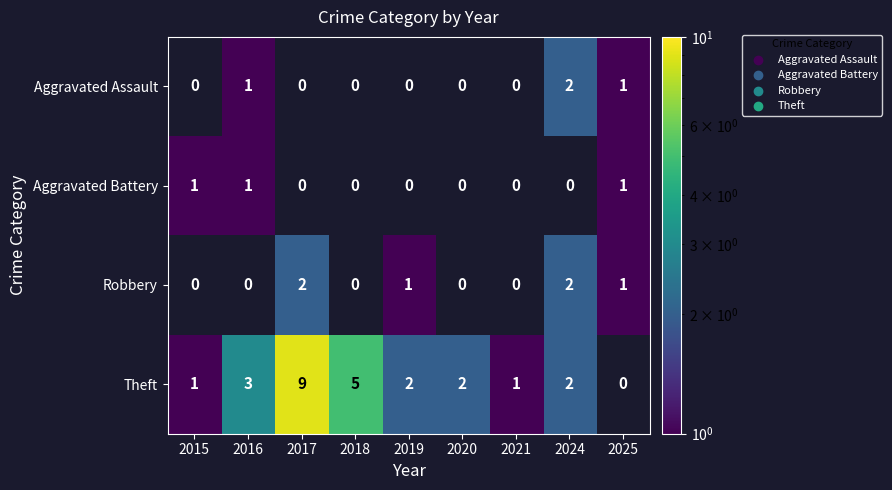

Is it true that Aggravated Battery equals 0 at 2016?

False